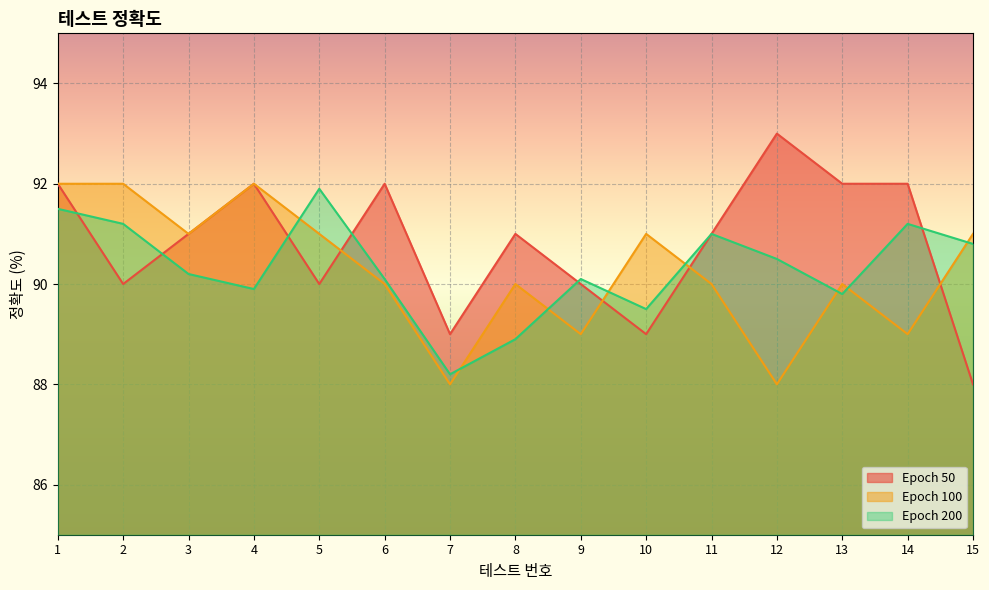

In Epoch 200, how many points are higher than both neighbors (excluding endpoints)?

4